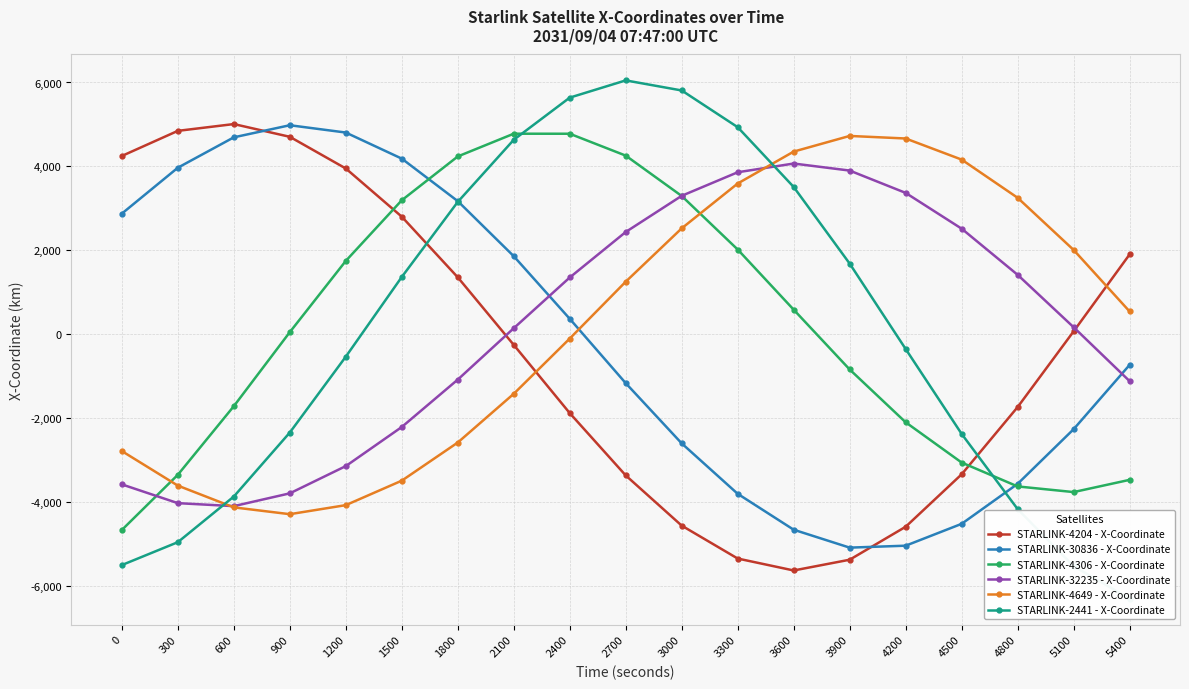

What is the difference between the STARLINK-4204 - X-Coordinate values at 300 and 1200?

896.7